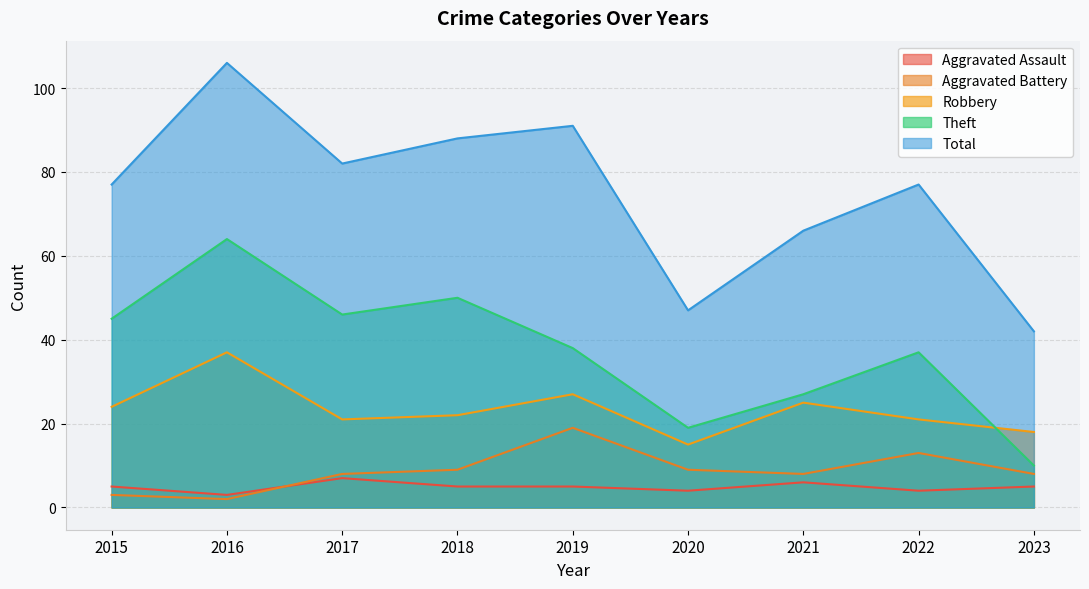

Is the value of Theft at 2018 greater than the value of Aggravated Battery at 2016?

Yes